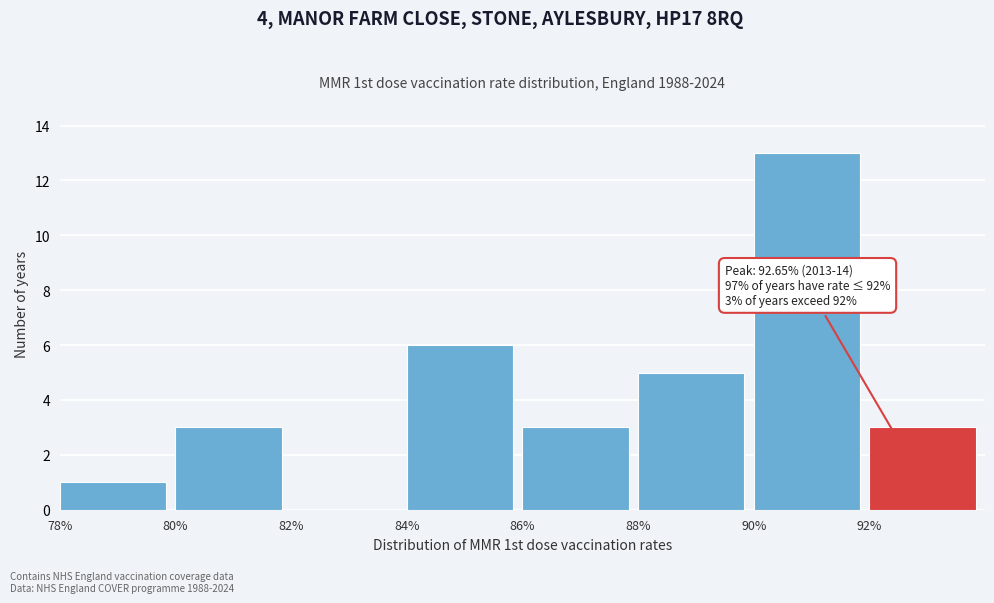

Over which range of the x-axis is the bar tallest?

90 to 92